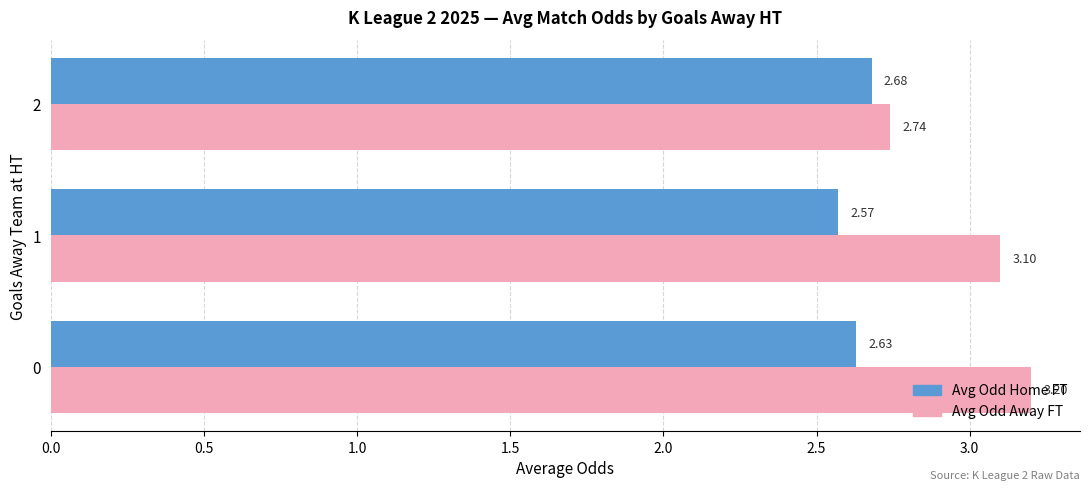

What is the sum of all Avg Odd Away FT values?

9.0